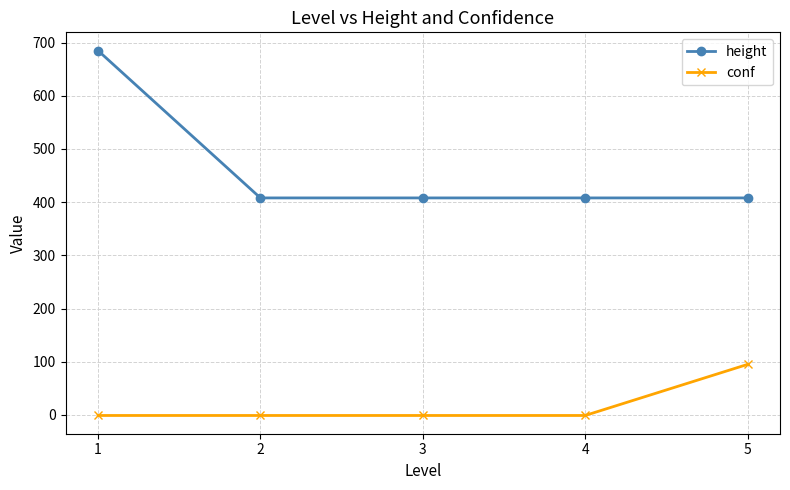

How many values in the height series exceed 408?

1